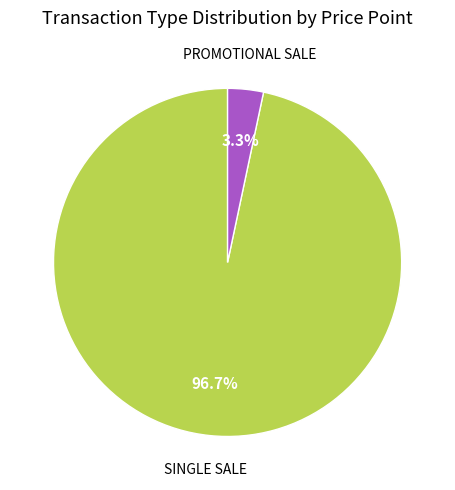

What portion of the pie excludes SINGLE SALE?

3.3%